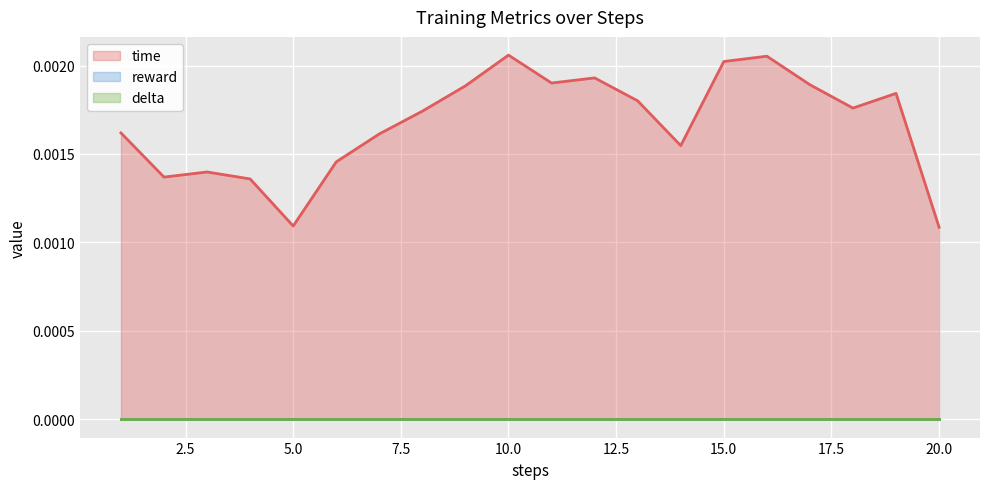

How many lines are shown in the chart?

3